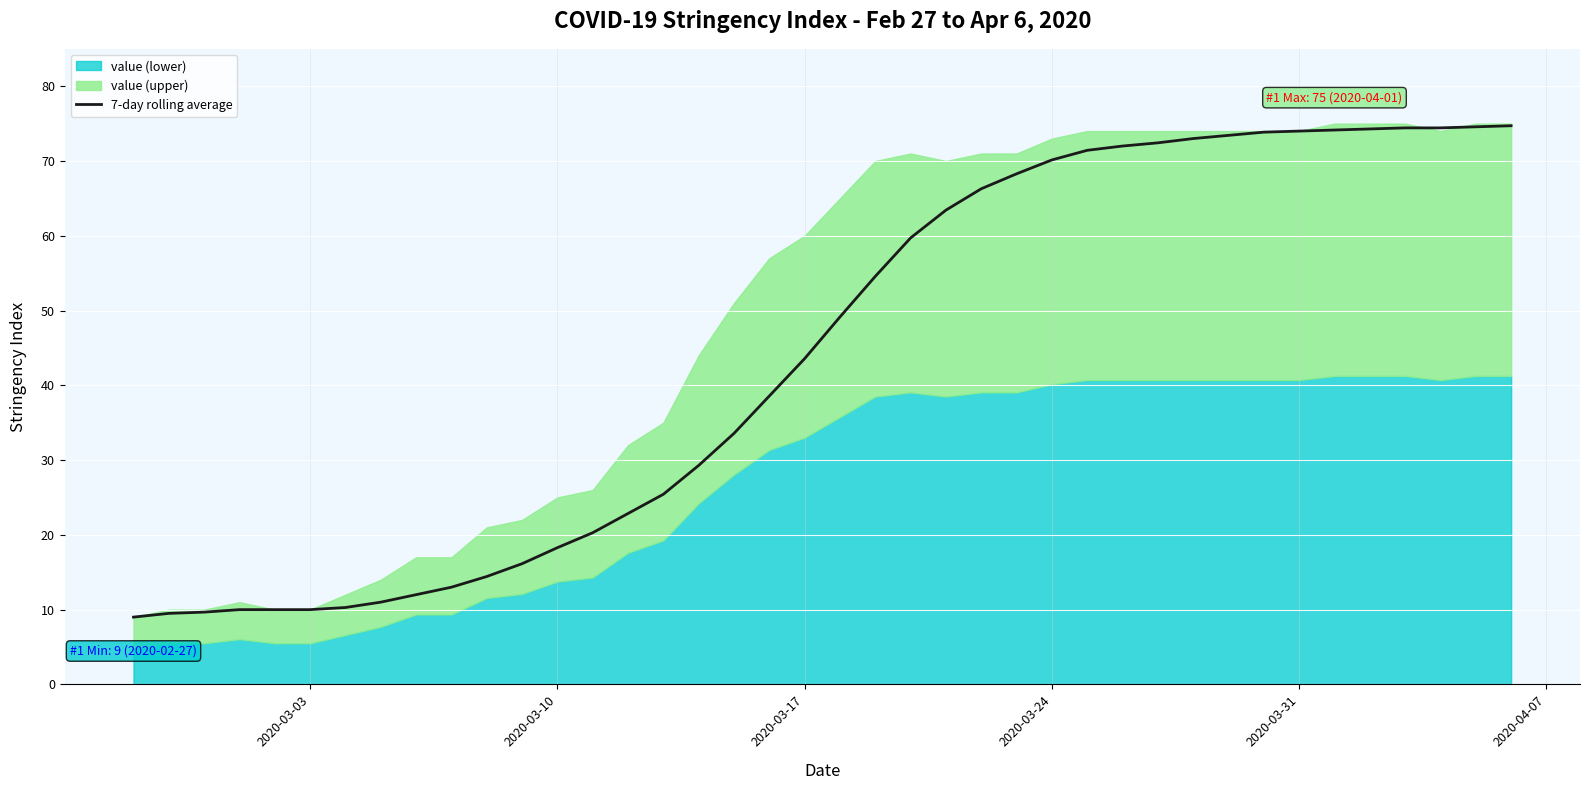

True or false: 7-day rolling average has a value of 70.1 at 2020-03-24.

True